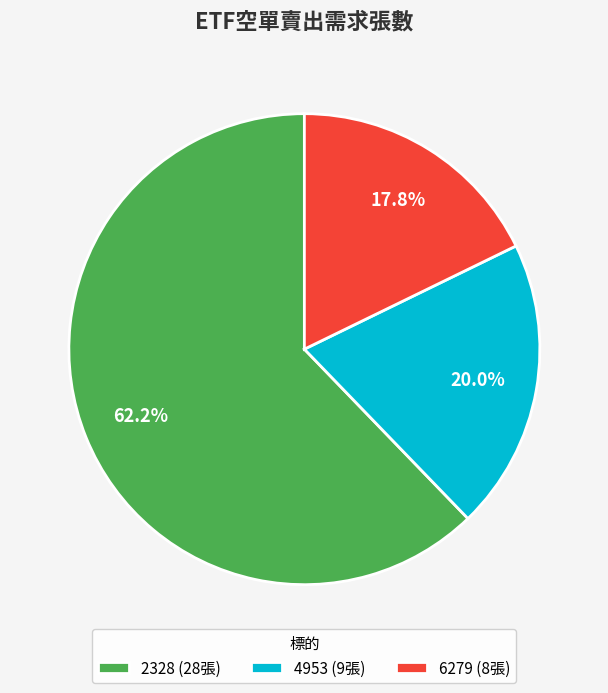

Rank the categories by value from lowest to highest.

6279, 4953, 2328